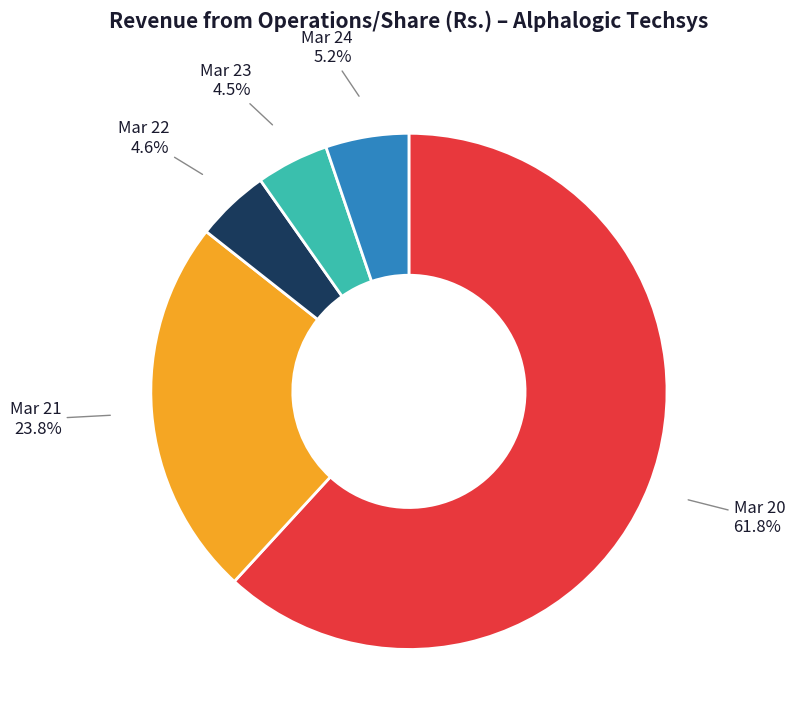

Is the sum of Mar 22 and Mar 20 greater than half?

Yes